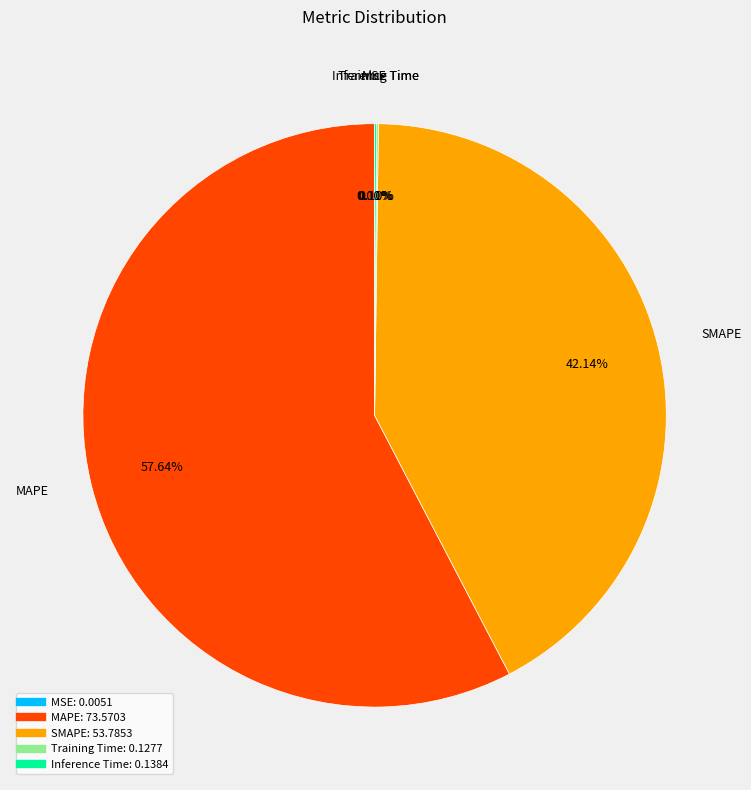

Does SMAPE represent more than half of the total?

No